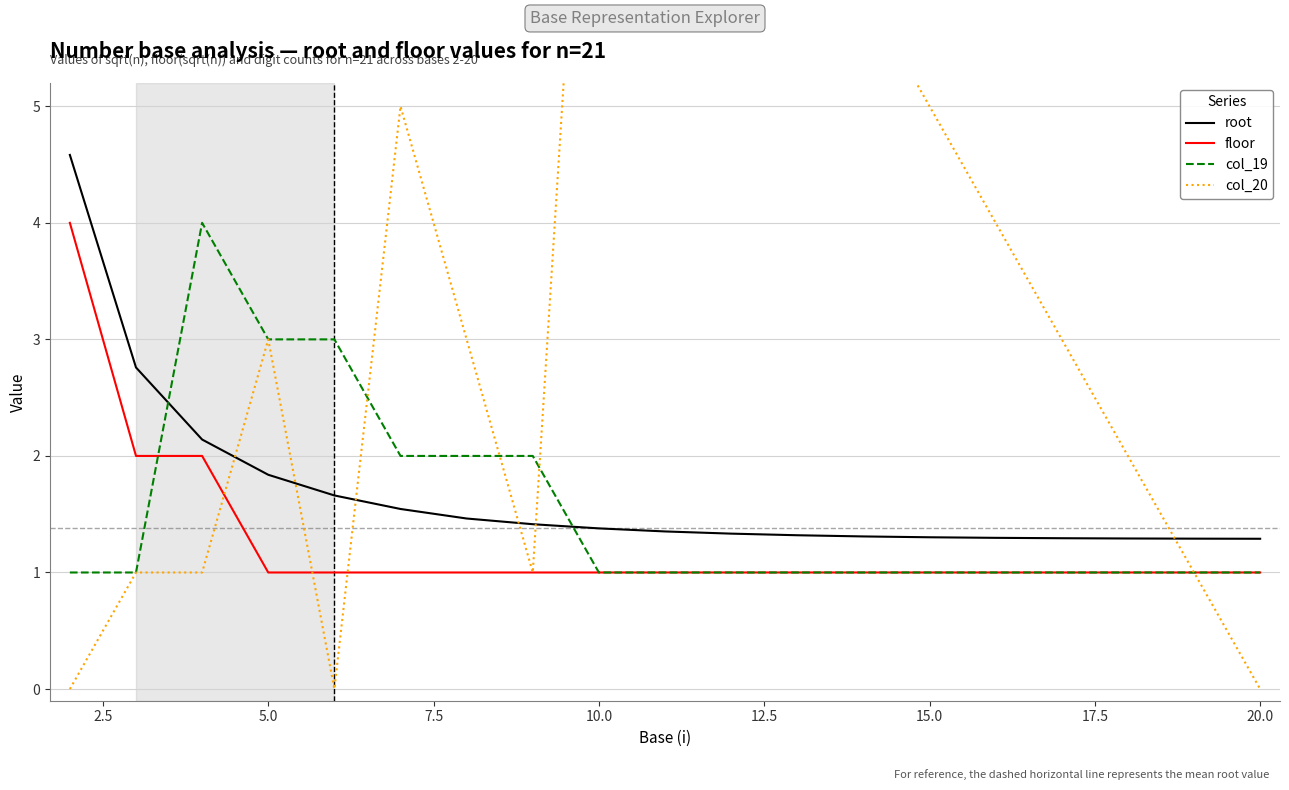

At how many categories does at least one series exceed 1?

19